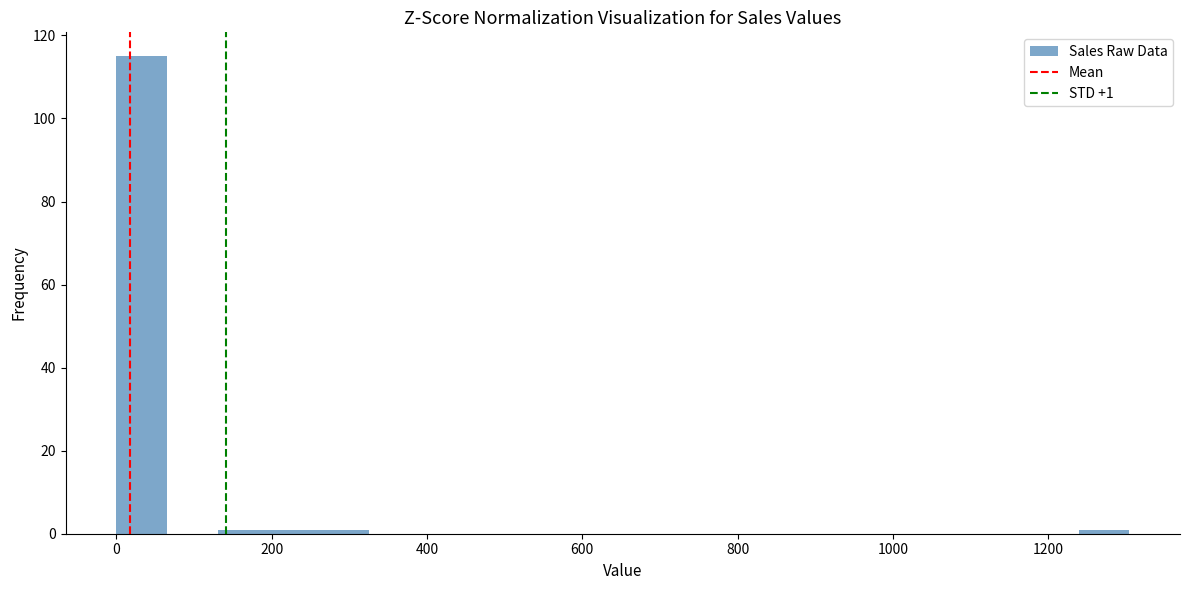

Read against the x-axis, roughly where is the centre of the tallest bar?

40